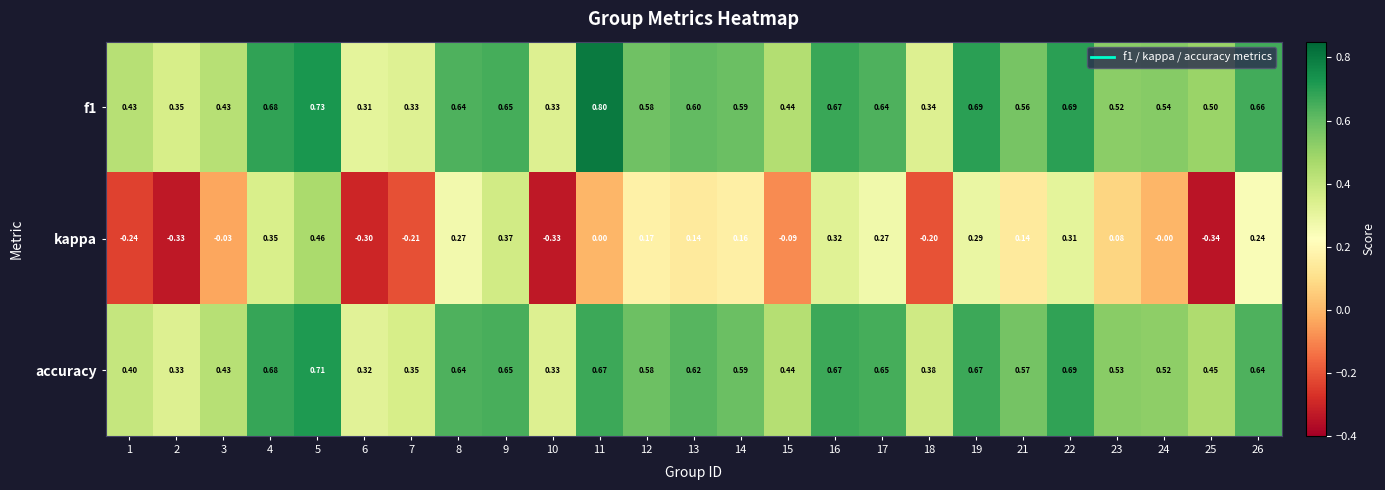

What is the spread (max minus min) of values at 7?

0.6